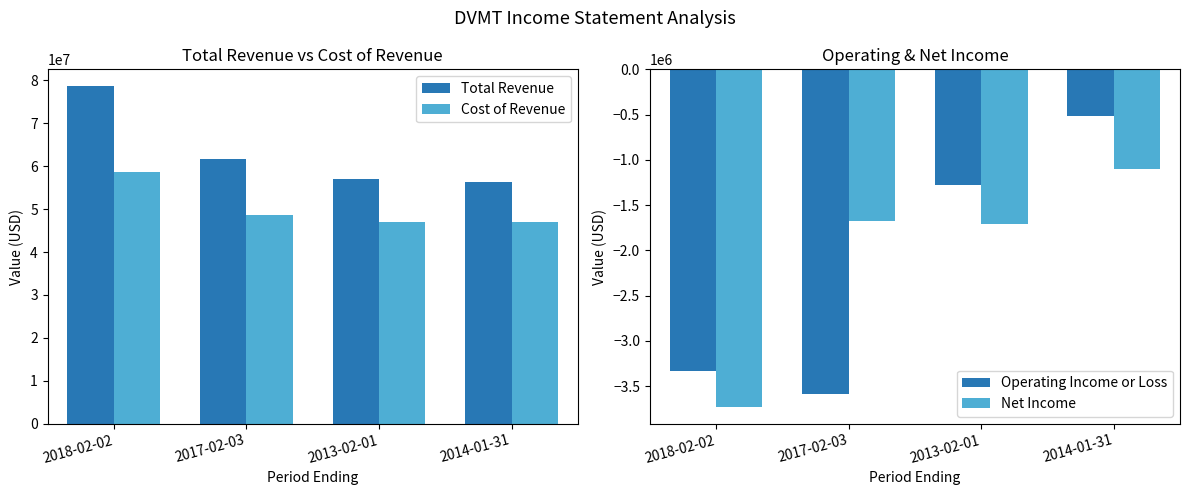

The Operating Income or Loss series shows -784443 at 2014-01-31. True or false?

False